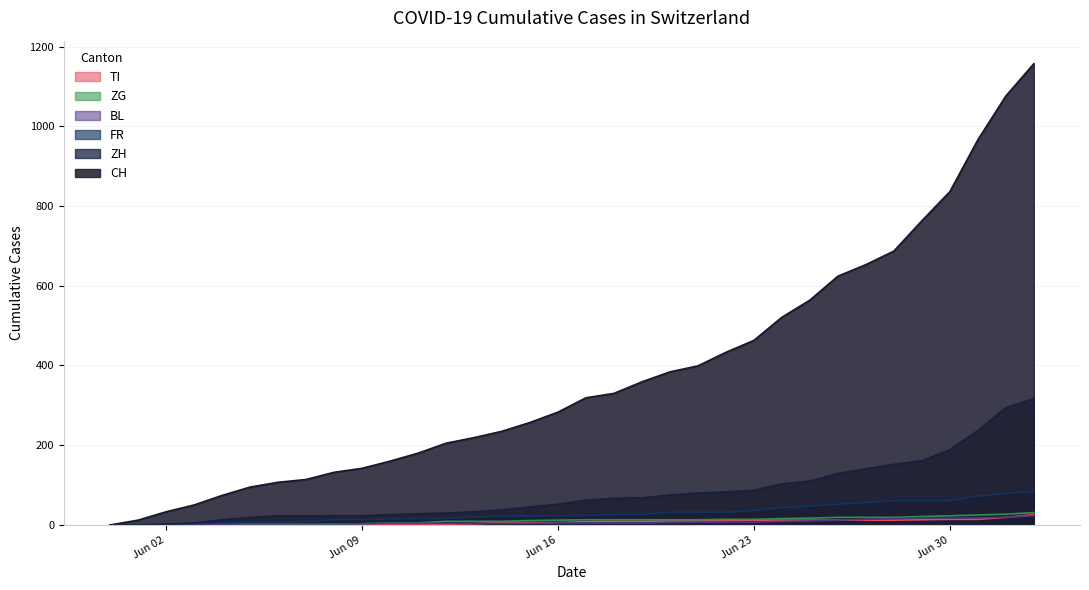

Reading right to left, extract all data points from this chart.

CH: 1157	1076	966	836	763	687	653	624	564	521	463	433	399	384	359	330	319	283	257	235	219	205	180	160	142	132	114	107	95	74	50	33	12	0
ZH: 317	294	237	189	161	152	141	129	110	103	87	83	80	75	68	67	62	52	45	38	33	30	28	26	23	23	23	23	19	13	5	2	0	0
FR: 84	79	72	61	61	61	56	52	47	44	36	32	32	32	27	26	24	23	22	22	20	16	16	15	13	13	9	7	7	5	3	2	0	0
BL: 23	19	18	17	17	16	14	12	10	9	7	7	7	6	5	5	5	5	4	4	4	4	4	4	3	3	3	3	3	2	2	1	1	0
ZG: 31	27	25	23	21	19	19	19	17	16	14	14	13	13	13	13	13	12	11	9	9	9	5	5	3	1	0	0	0	0	0	0	0	0
TI: 26	19	14	14	13	12	12	12	12	12	12	11	10	10	9	9	8	6	6	6	3	2	2	1	1	1	1	1	1	1	0	0	0	0